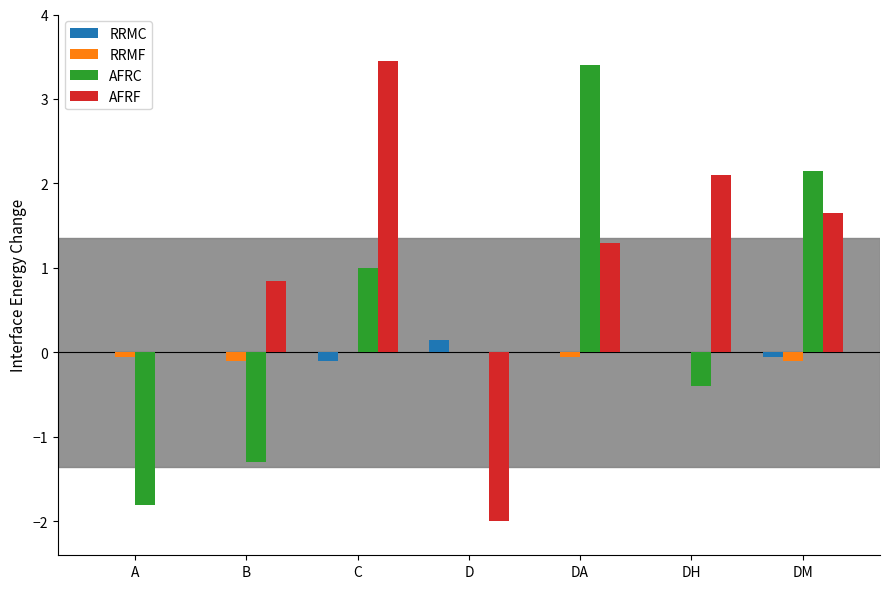

What is the sum of all RRMF values?

-0.3